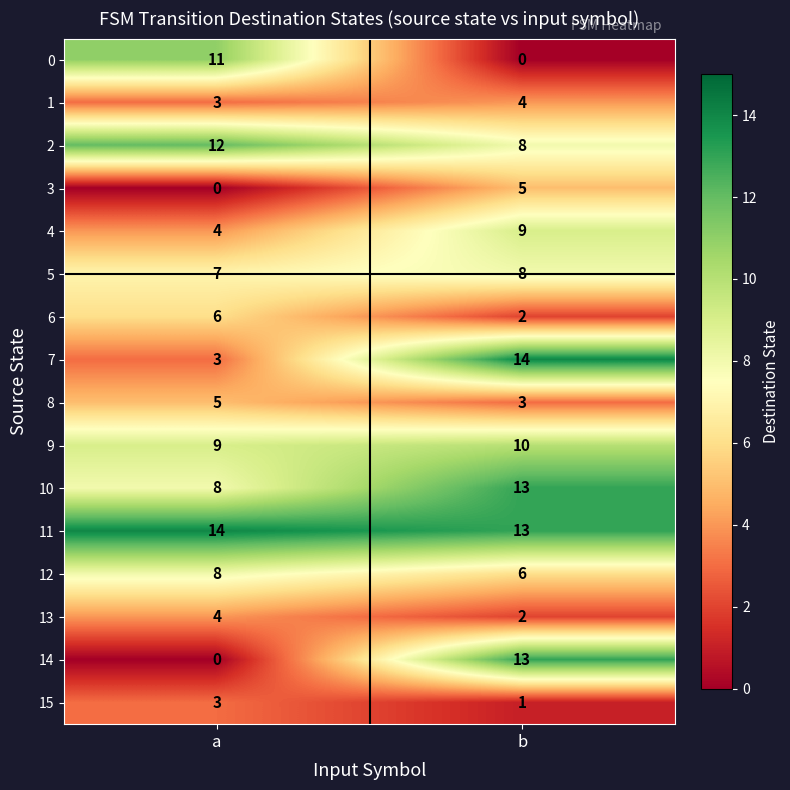

Rank the categories by 15 value from lowest to highest.

b, a